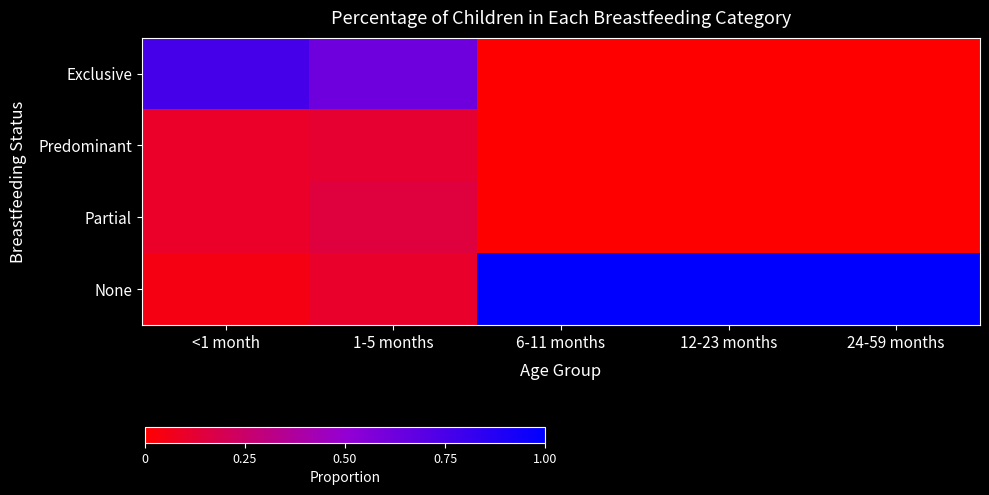

What is the total value across all series at 24-59 months?

1.0